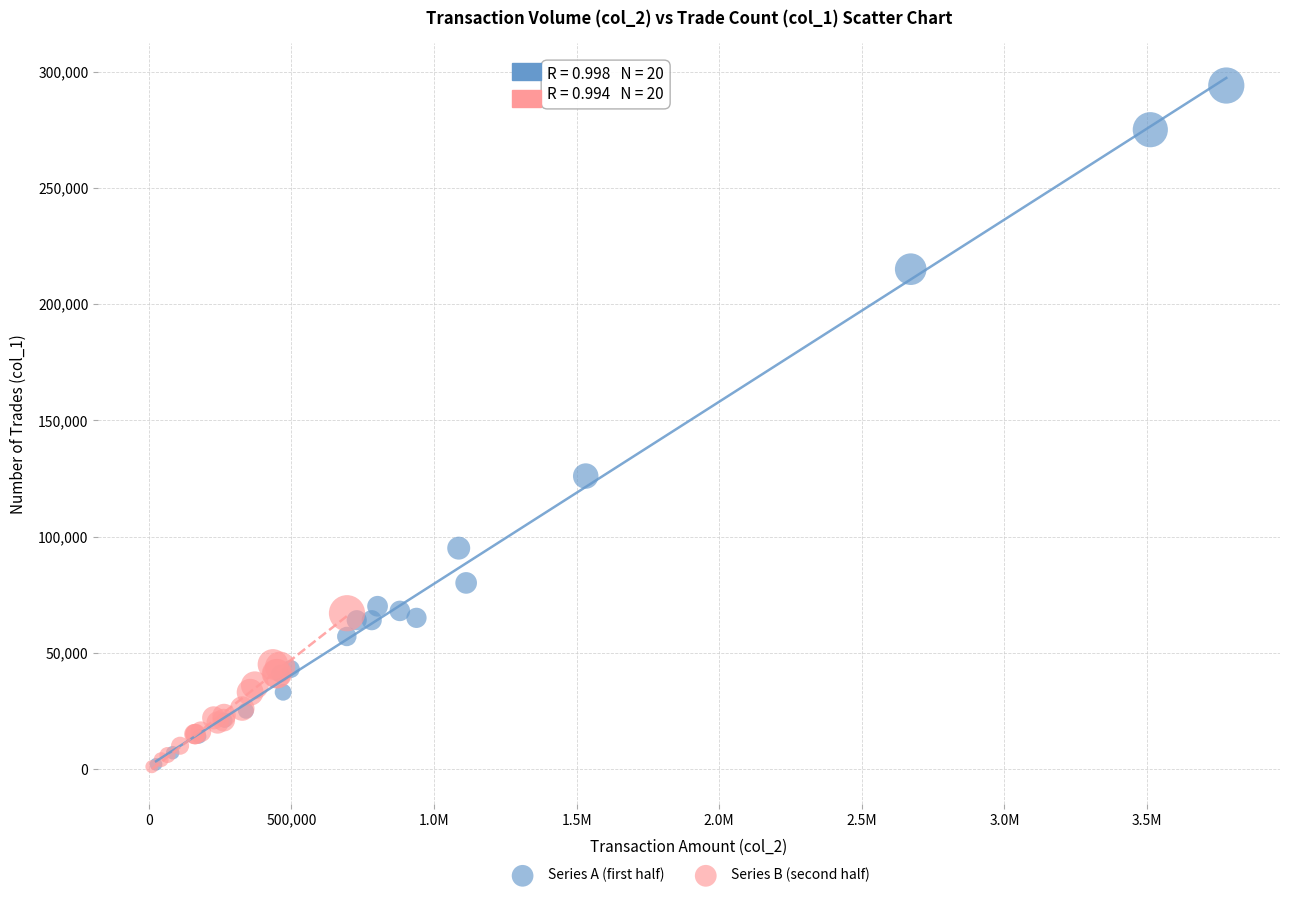

Which series reaches the maximum Y coordinate?

Series A (first half)